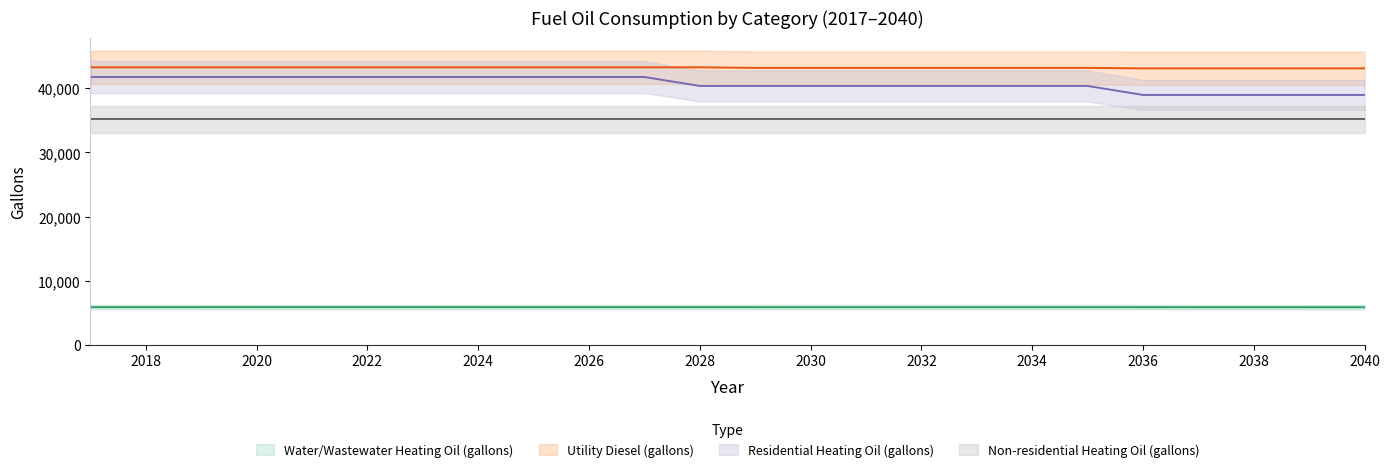

The Water/Wastewater Heating Oil (gallons) series shows 9398.3 at 2018. True or false?

False